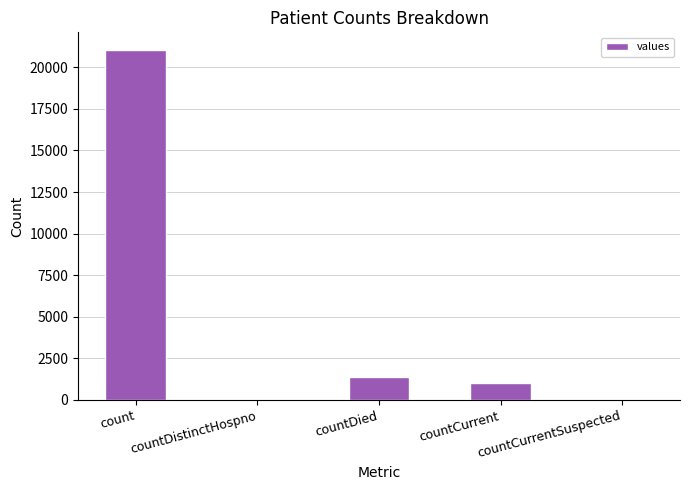

The chart shows a value of 0 at countCurrentSuspected. True or false?

True